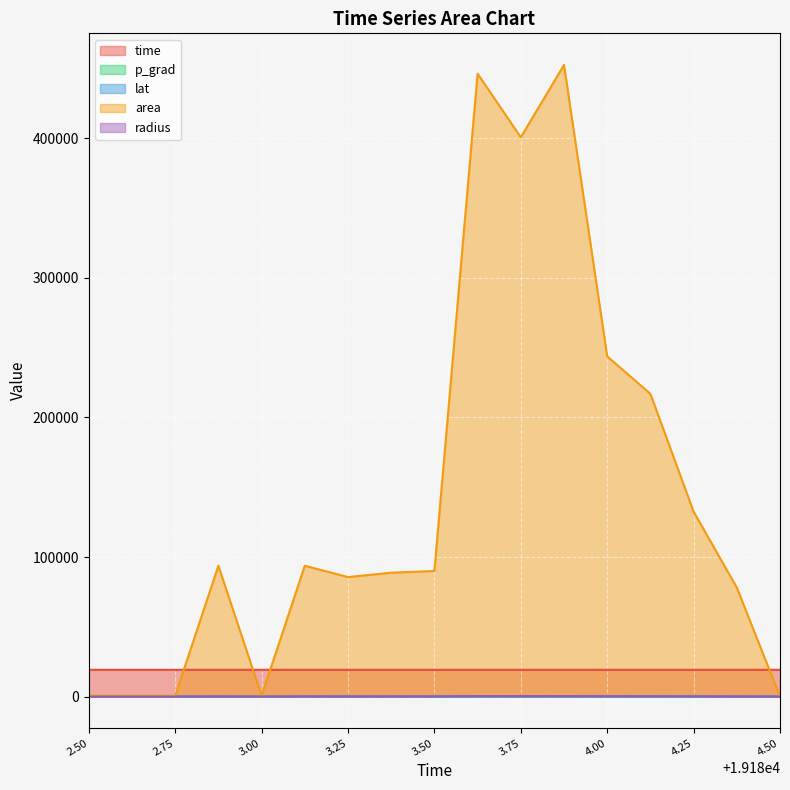

What is the highest value of the area series?

452500.0